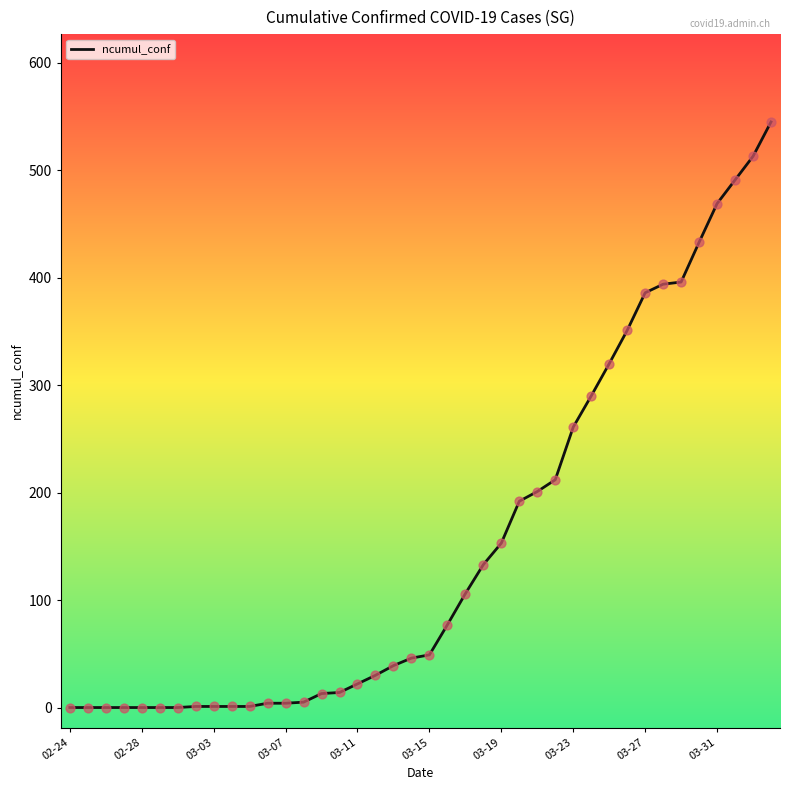

How many lines are shown in the chart?

1